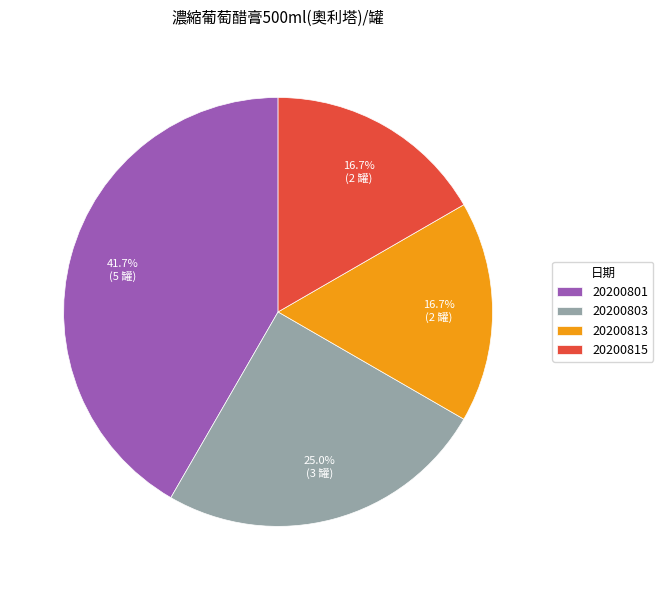

To the nearest percent, what is the average slice percentage?

25%